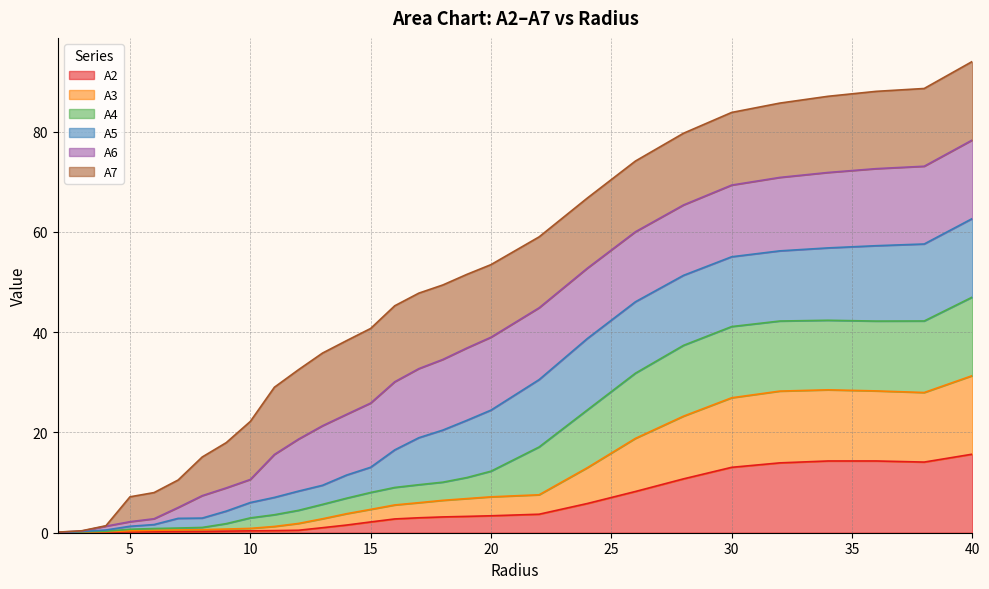

What are all the series names shown in the legend?

A2, A3, A4, A5, A6, A7